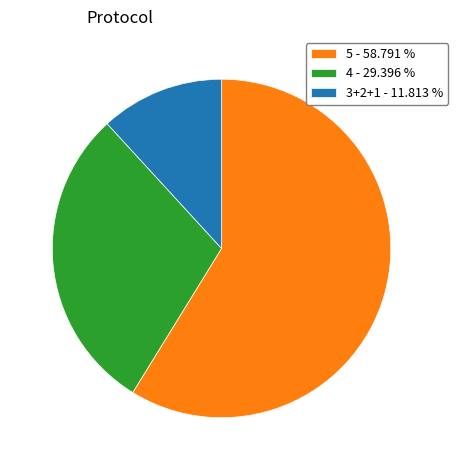

Is the sum of 3+2+1 - 11.813 % and 5 - 58.791 % greater than half?

Yes